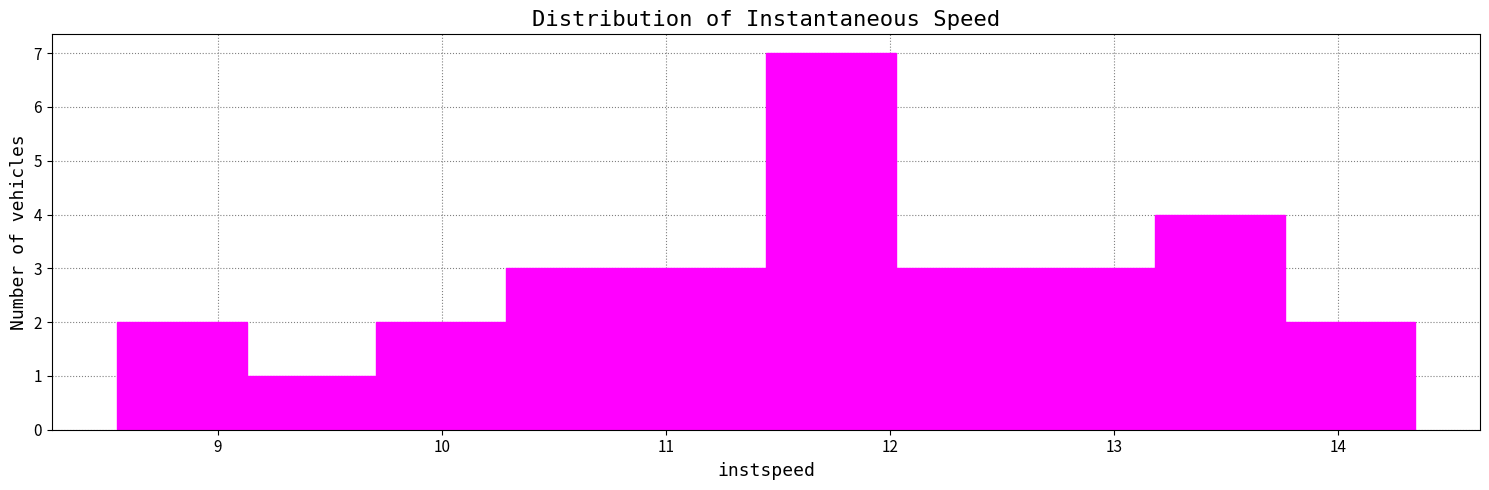

Reading left to right, transcribe this chart: for each bar, give the range it covers on the x-axis and its height. Neither the bar edges nor the heights are printed on the chart, so give them approximately, as read against the axes.

8.5 to 9.1: 2
9.1 to 9.7: 1
9.7 to 10.3: 2
10.3 to 10.9: 3
10.9 to 11.4: 3
11.4 to 12.0: 7
12.0 to 12.6: 3
12.6 to 13.2: 3
13.2 to 13.8: 4
13.8 to 14.3: 2